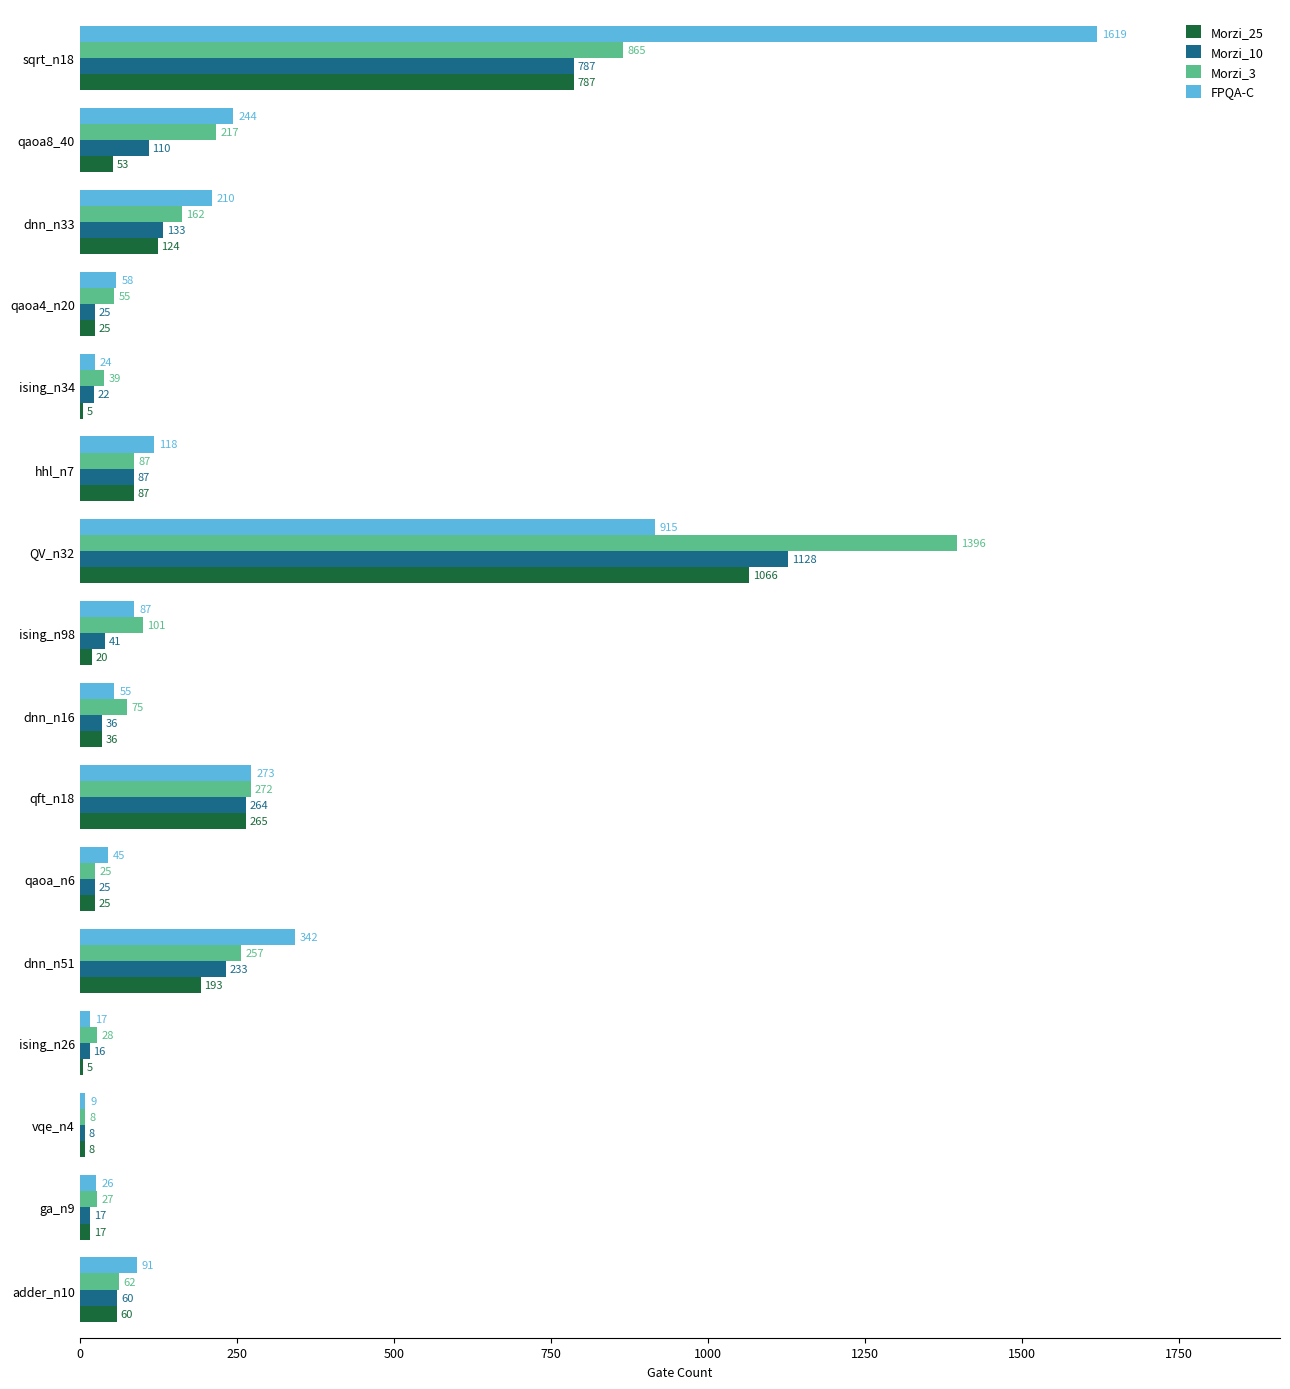

What is the maximum value for Morzi_10?

1128